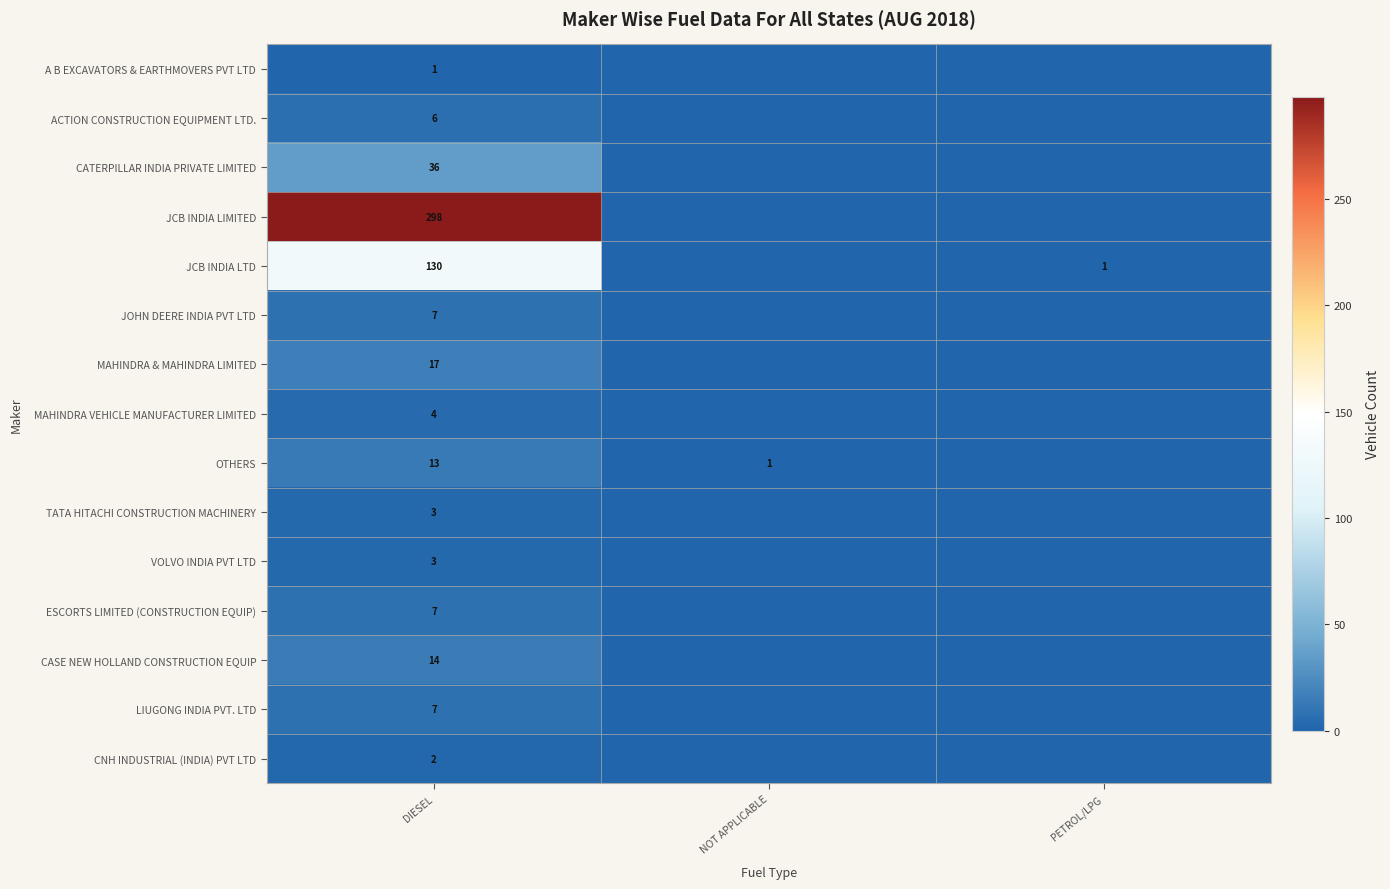

Which category has the highest value across all series?

DIESEL